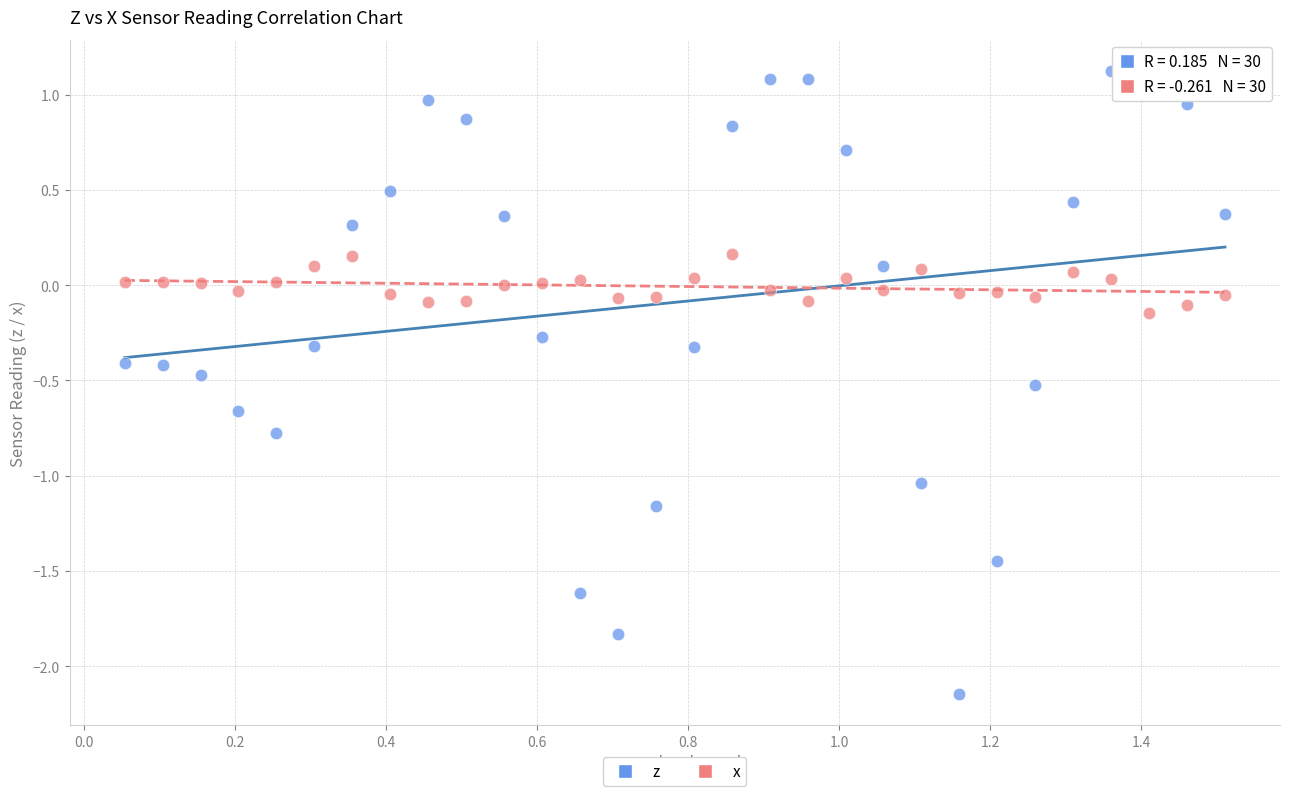

Across all data points, what is the range of X values (max minus min)?

1.5